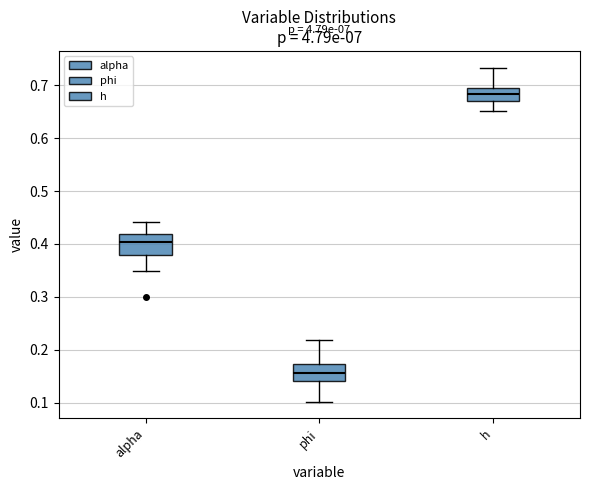

Reading left to right, transcribe this box plot: for each box, give where its median line is, the range the box spans, and where its two whiskers end, as read against the y-axis. The values are not printed on the chart, so give them approximately, as read against the axis.

alpha: median 0.40, box 0.38 to 0.42, whiskers 0.35 to 0.44
phi: median 0.16, box 0.14 to 0.17, whiskers 0.10 to 0.22
h: median 0.68, box 0.67 to 0.70, whiskers 0.65 to 0.73